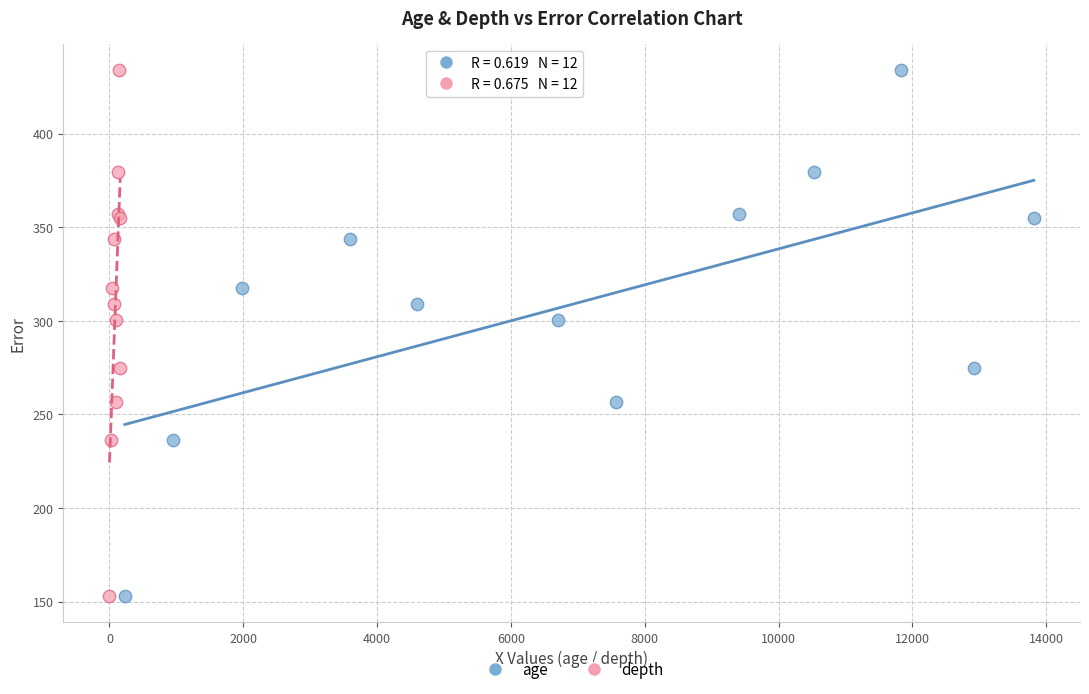

What are all the series names shown in the legend?

age, depth